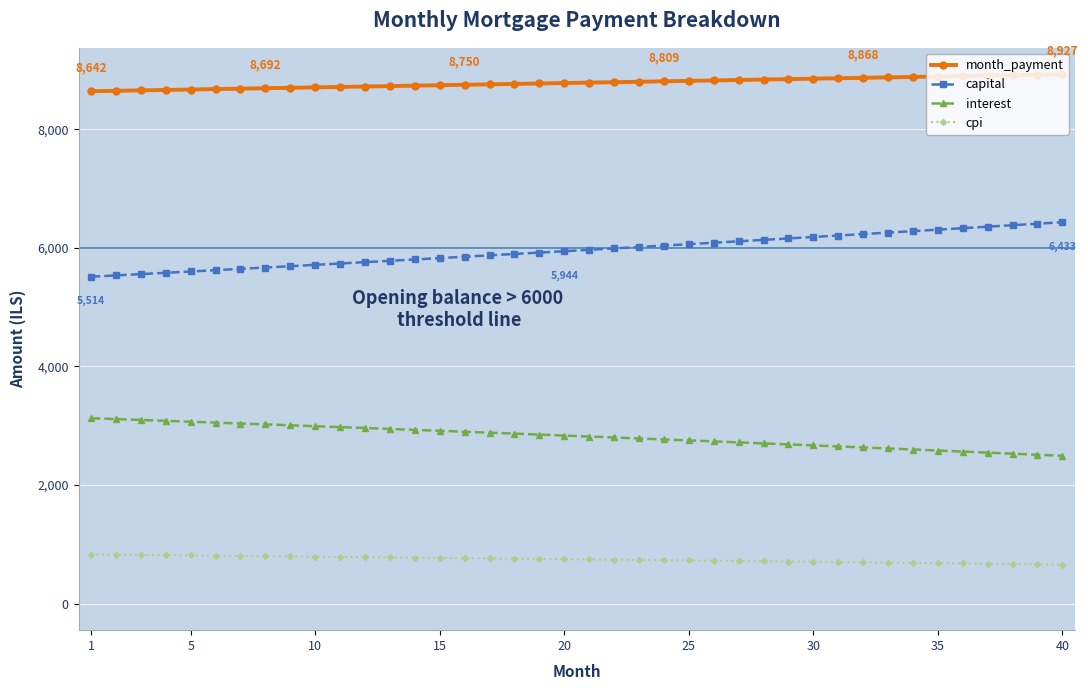

Which series has the largest total across all categories?

month_payment